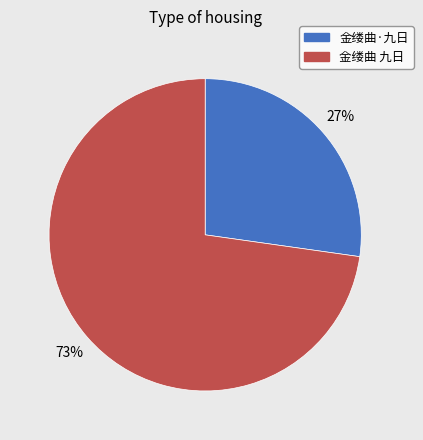

The 金缕曲 九日 slice represents 61% of the pie. True or false?

False